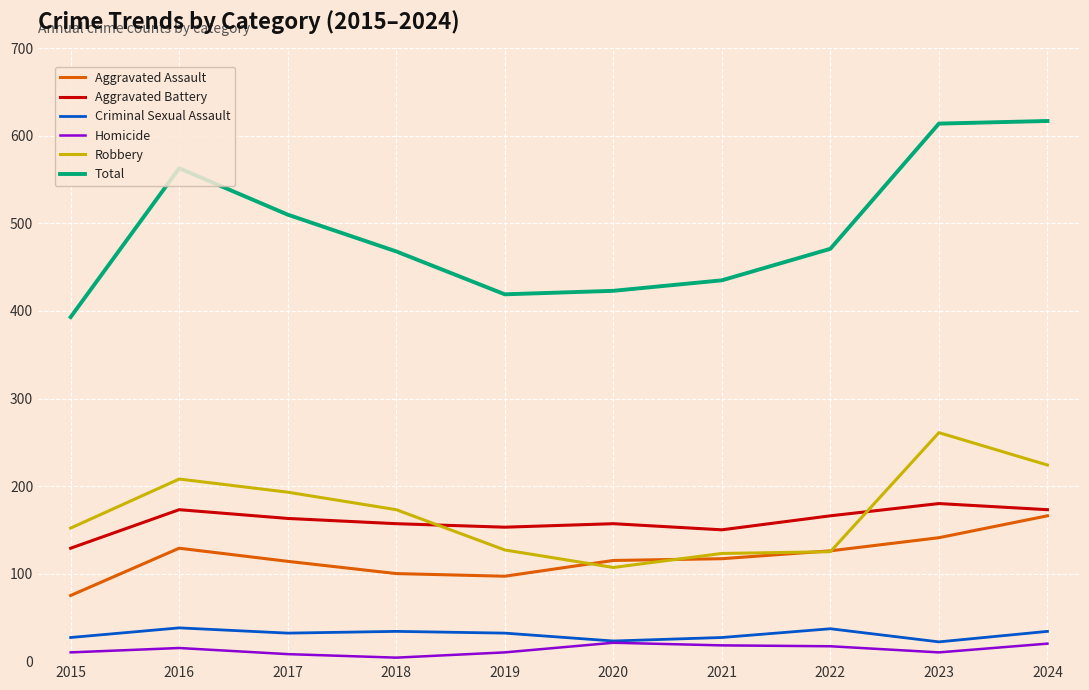

The value of Robbery at 2021 is 123. True or false?

True